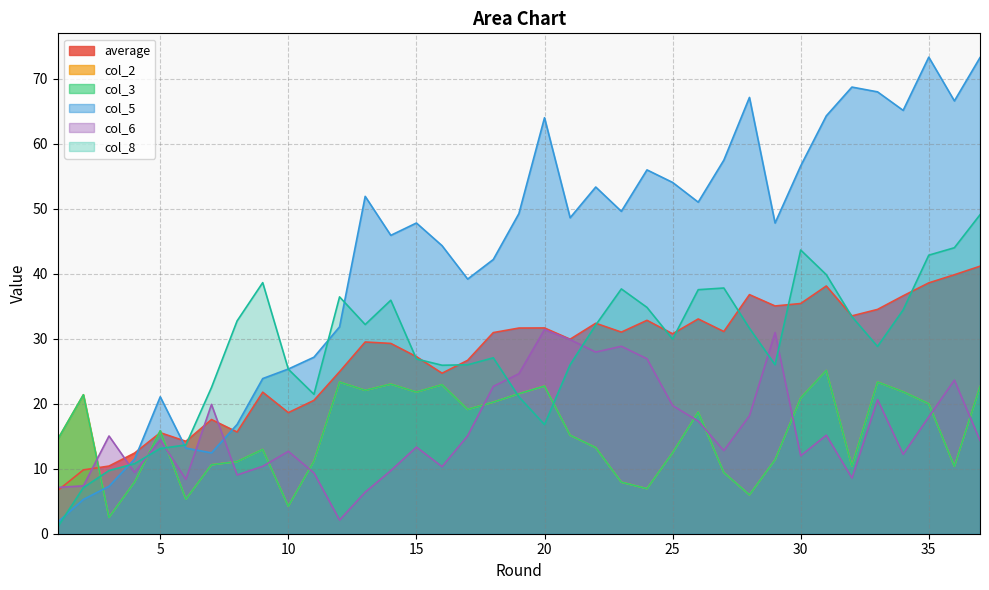

How many intersections are there between col_3 and average?

3